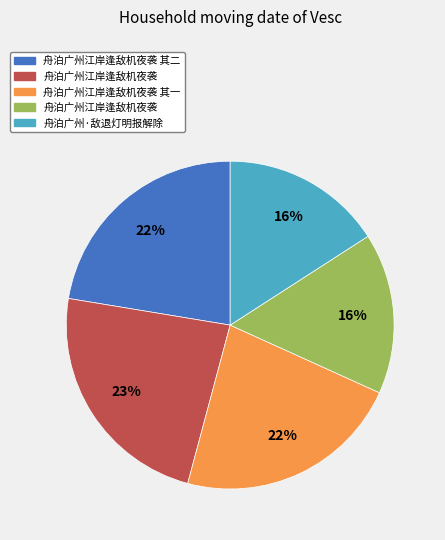

To the nearest percent, what is the average slice percentage?

20%